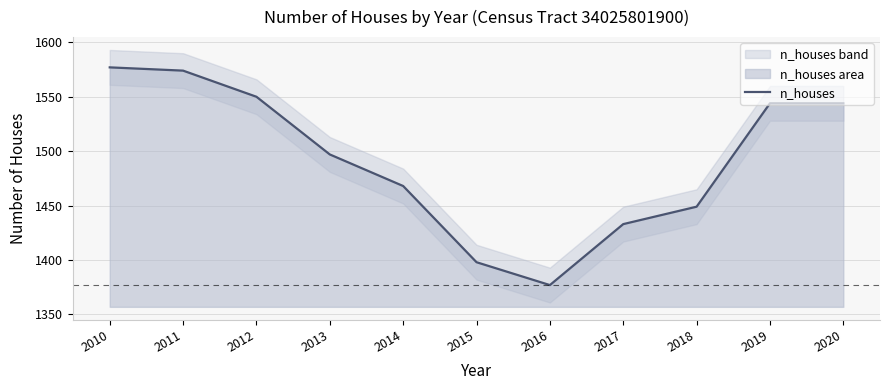

Count the number of values greater than 1497.

5